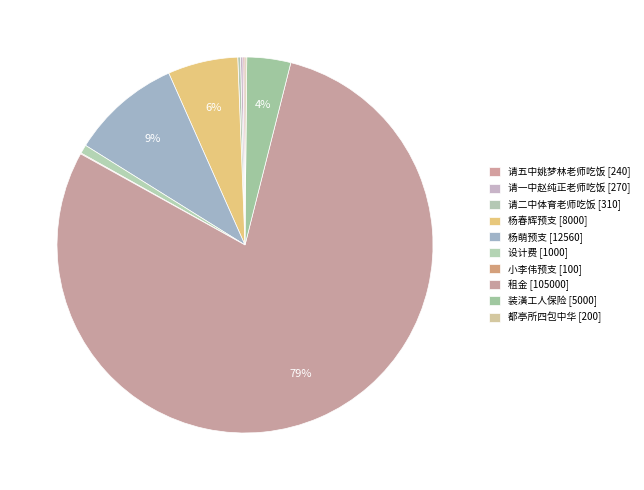

Is there a majority slice in this chart?

Yes